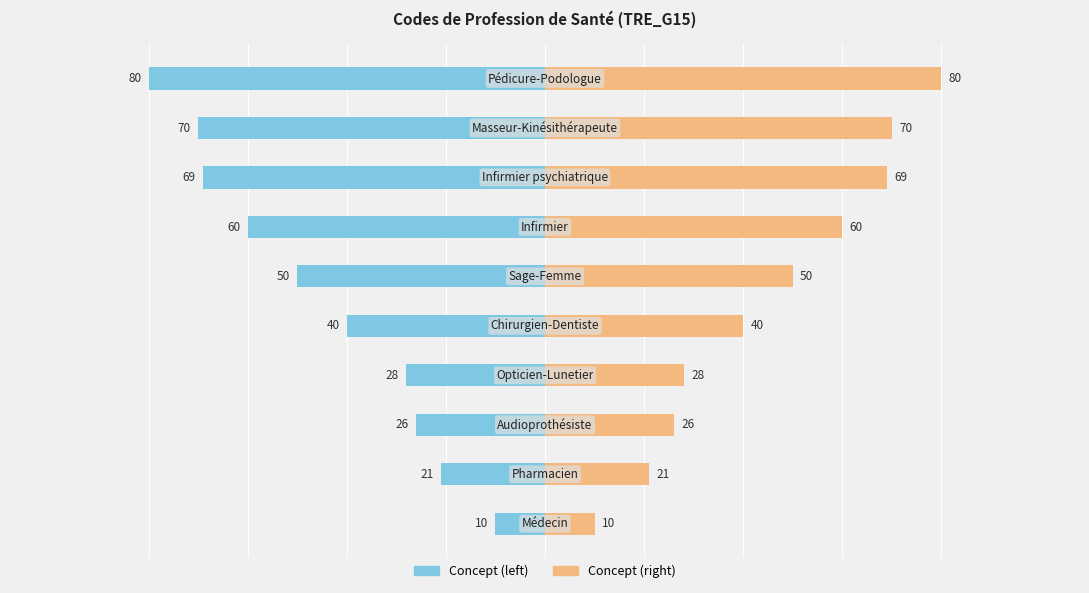

At 0, list the series in order from smallest to largest.

Concept (left), Concept (right)